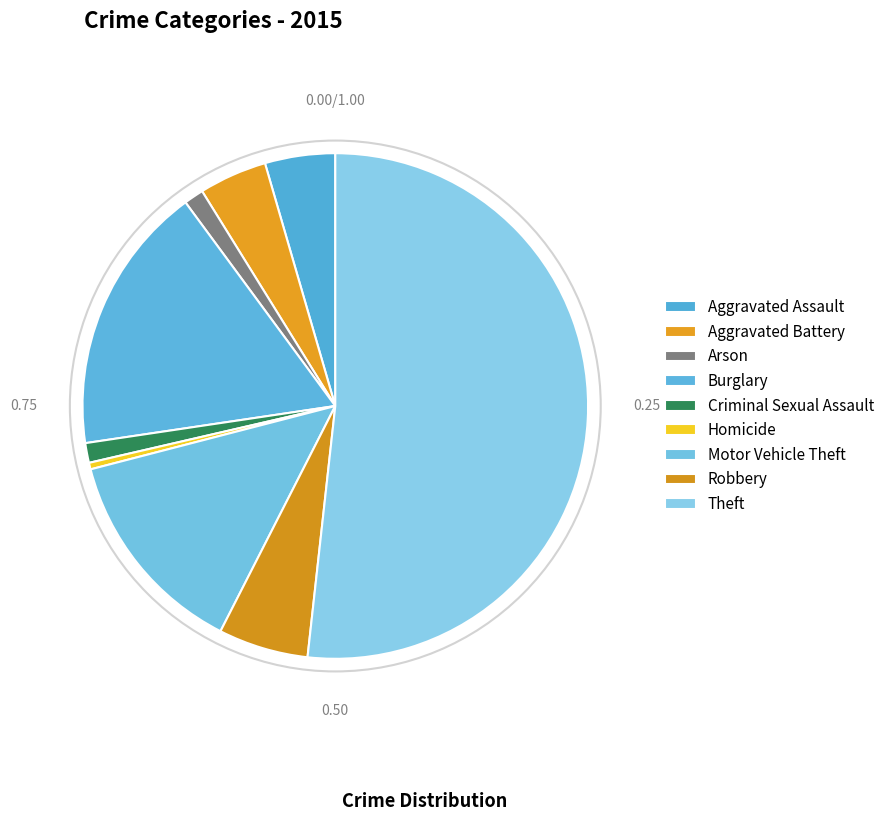

Count the number of slices in the pie.

9